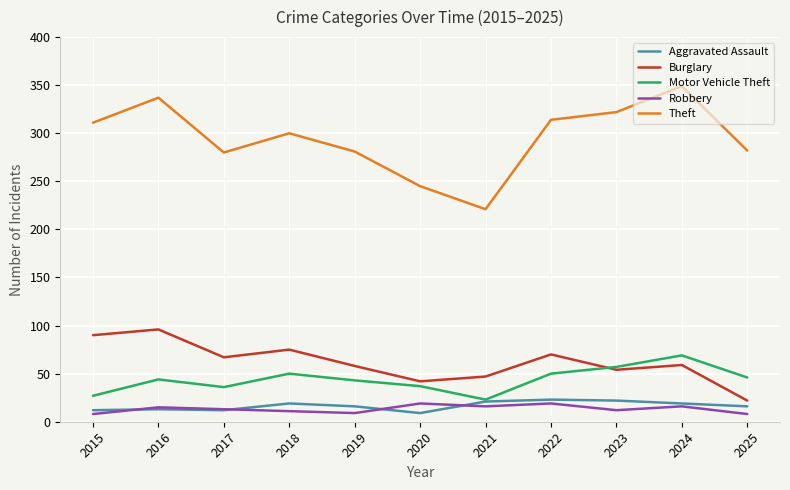

At which label does Robbery first exceed 13?

2016